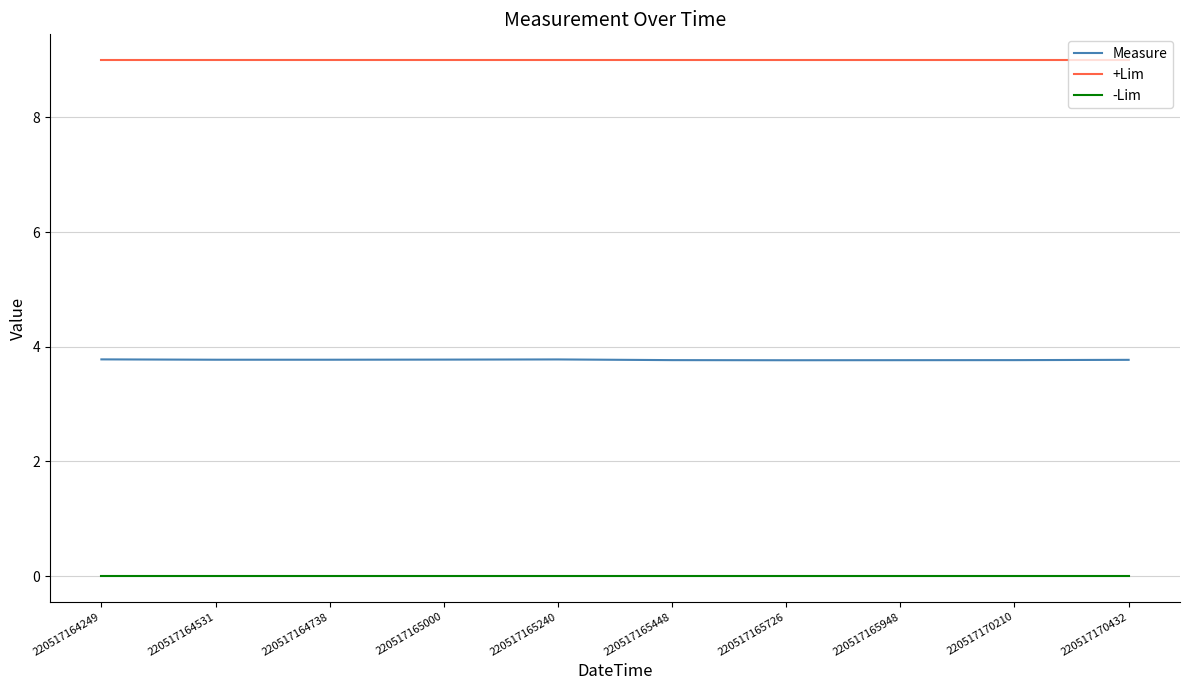

What is the maximum value shown in the chart?

9.0